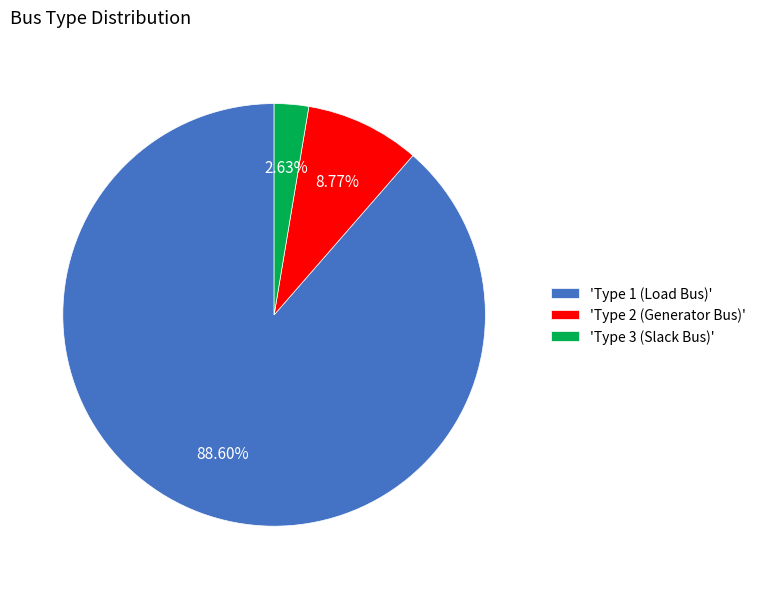

Which has a higher value, 'Type 1 (Load Bus)' or 'Type 3 (Slack Bus)'?

'Type 1 (Load Bus)'